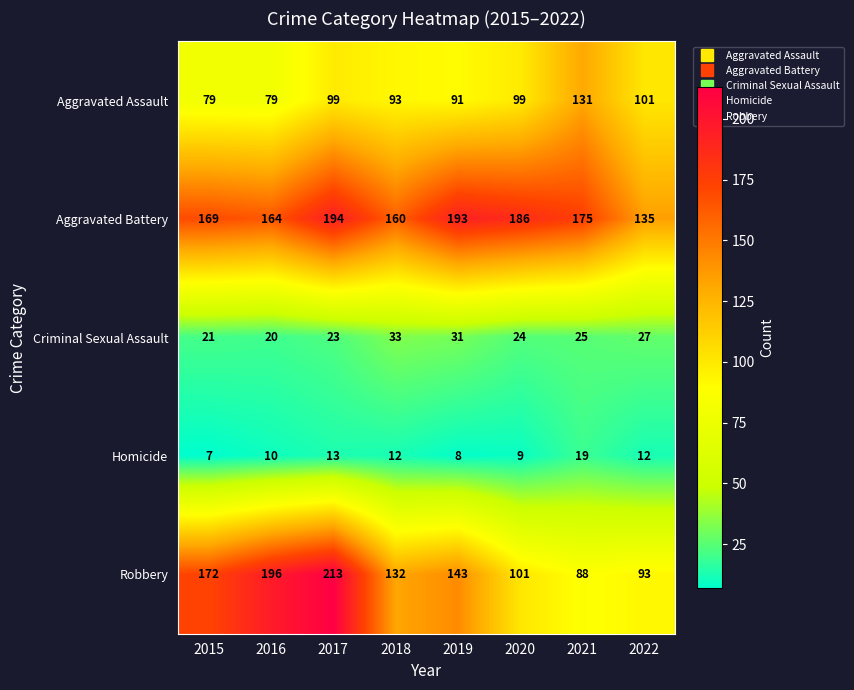

The Aggravated Battery series shows 193 at 2019. True or false?

True